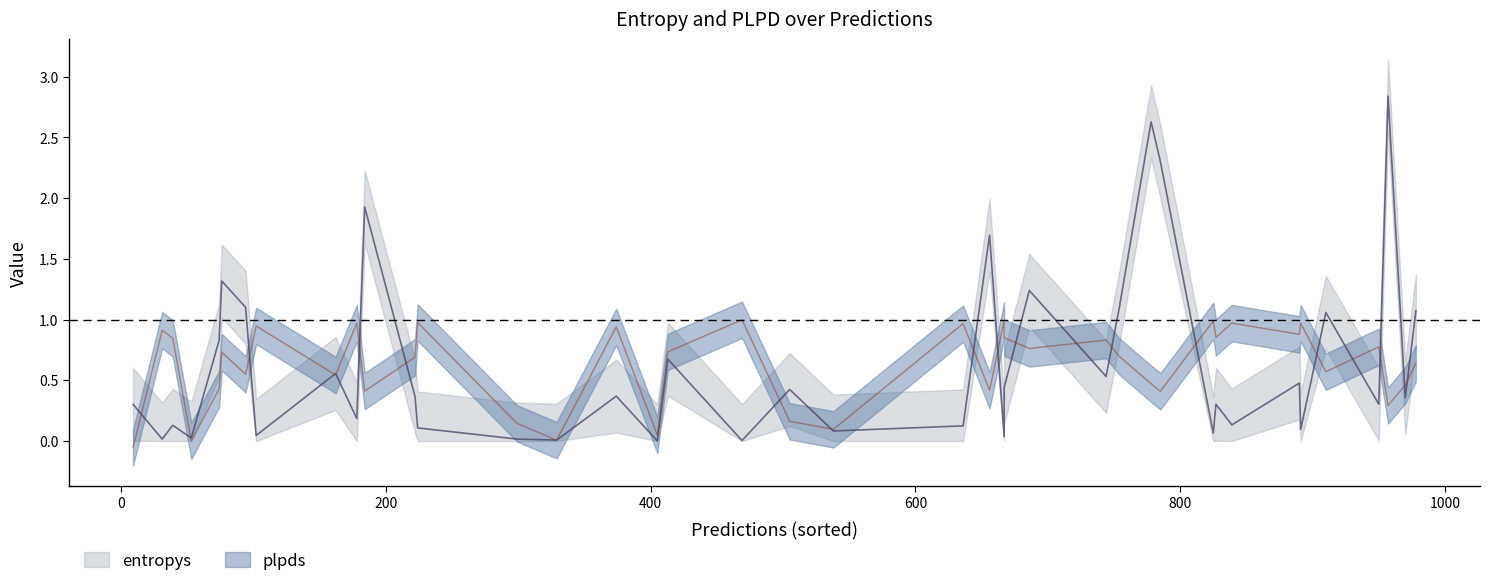

Which series has the largest total across all categories?

entropys